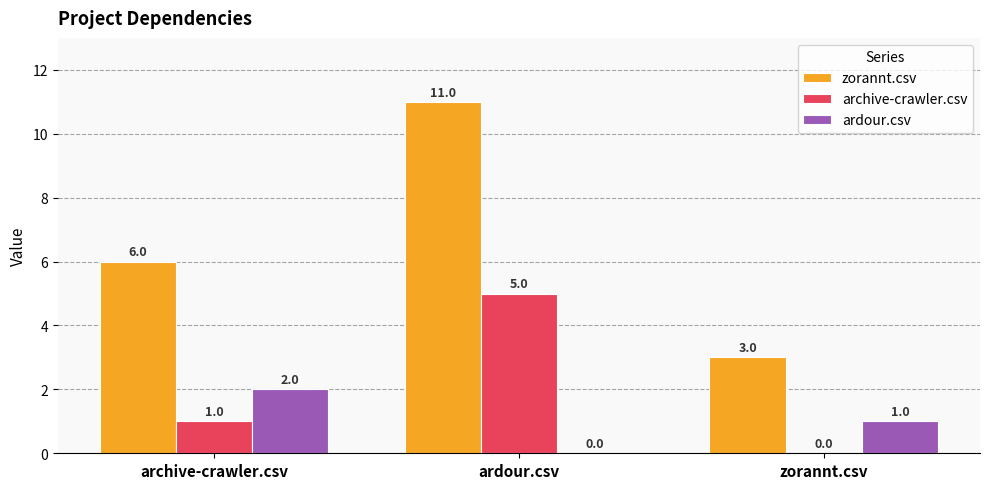

At which label is zorannt.csv closest to 7?

archive-crawler.csv